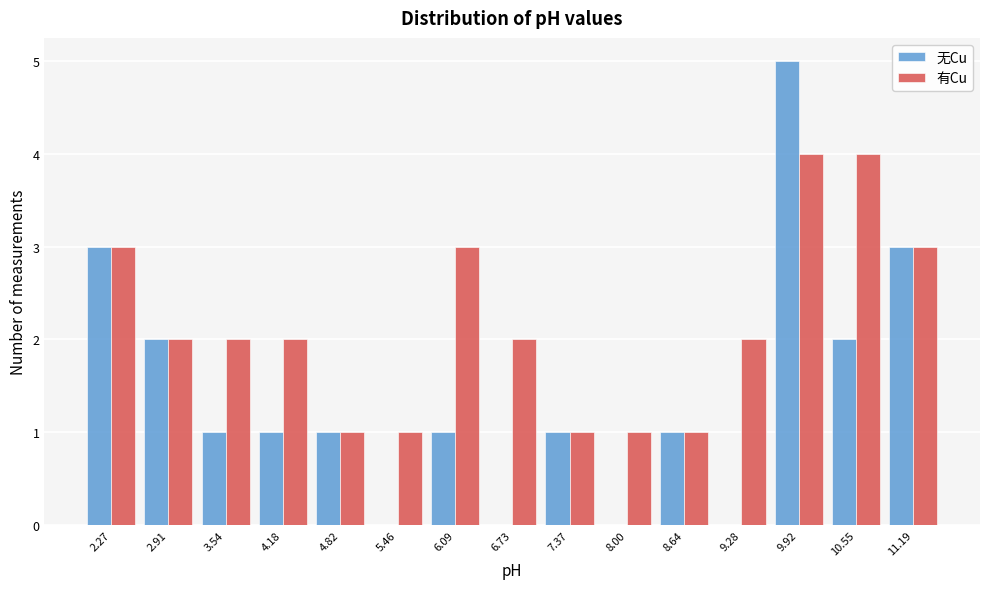

Reading left to right, list every range on the x-axis with the height of the bar of each series over it. Neither the bar edges nor the heights are printed on the chart, so give them approximately, as read against the axes.

2.0 to 2.6: 无Cu=3	有Cu=3
2.6 to 3.2: 无Cu=2	有Cu=2
3.2 to 3.9: 无Cu=1	有Cu=2
3.9 to 4.5: 无Cu=1	有Cu=2
4.5 to 5.1: 无Cu=1	有Cu=1
5.1 to 5.8: 无Cu=0	有Cu=1
5.8 to 6.4: 无Cu=1	有Cu=3
6.4 to 7.0: 无Cu=0	有Cu=2
7.0 to 7.7: 无Cu=1	有Cu=1
7.7 to 8.3: 无Cu=0	有Cu=1
8.3 to 9.0: 无Cu=1	有Cu=1
9.0 to 9.6: 无Cu=0	有Cu=2
9.6 to 10.2: 无Cu=5	有Cu=4
10.2 to 10.9: 无Cu=2	有Cu=4
10.9 to 11.5: 无Cu=3	有Cu=3